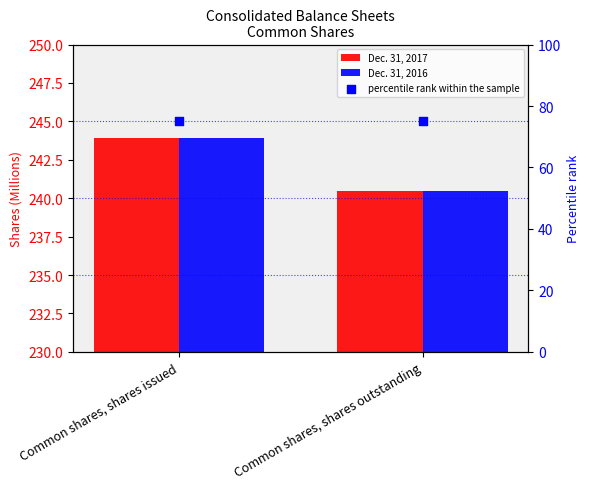

Which series contains the lowest Y value?

percentile rank within the sample